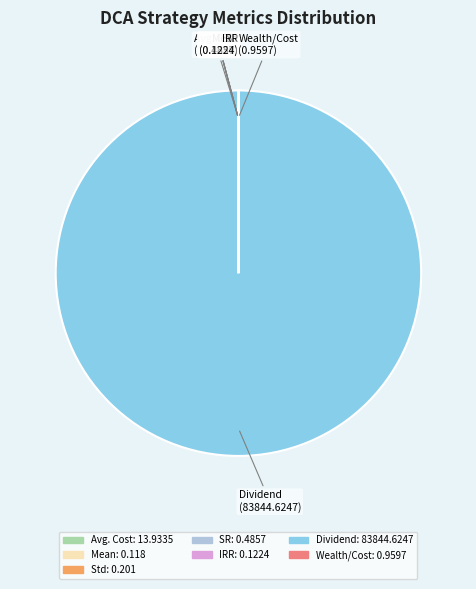

True or false: Dividend accounts for 100% of the total.

True